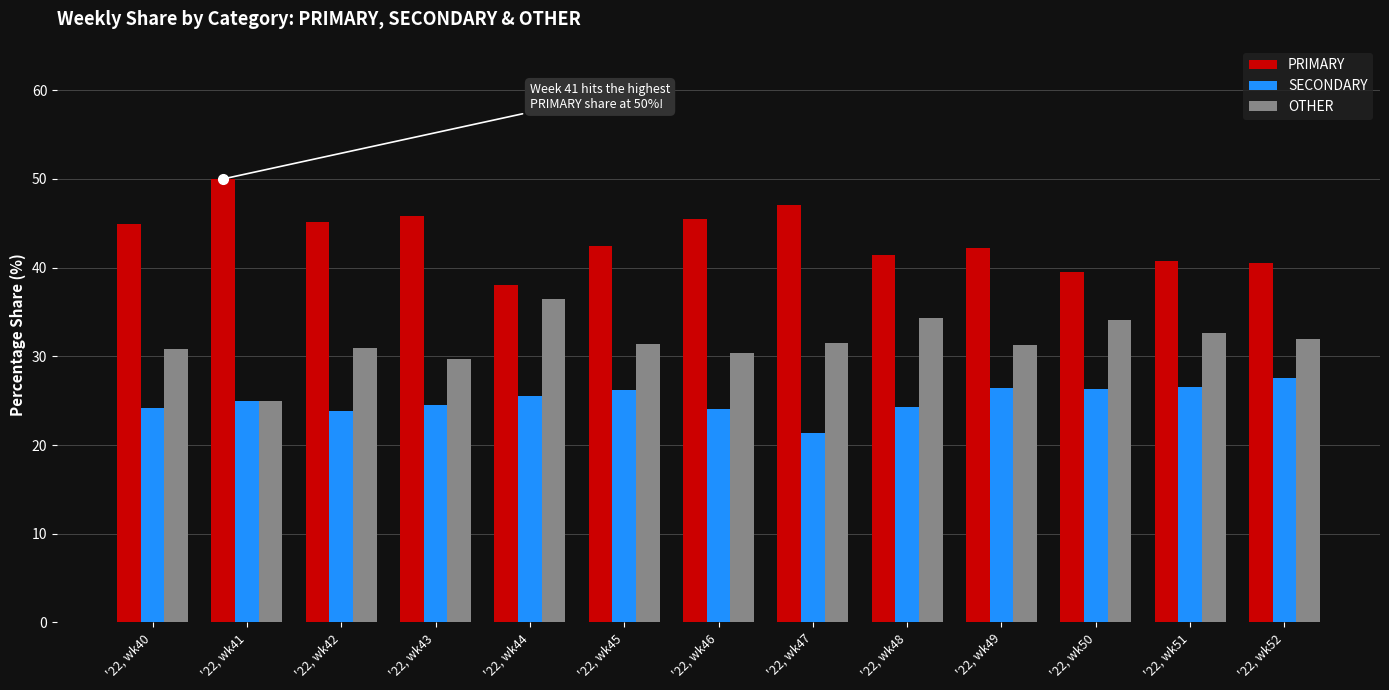

What is the spread (max minus min) of values at '22, wk43?

21.4